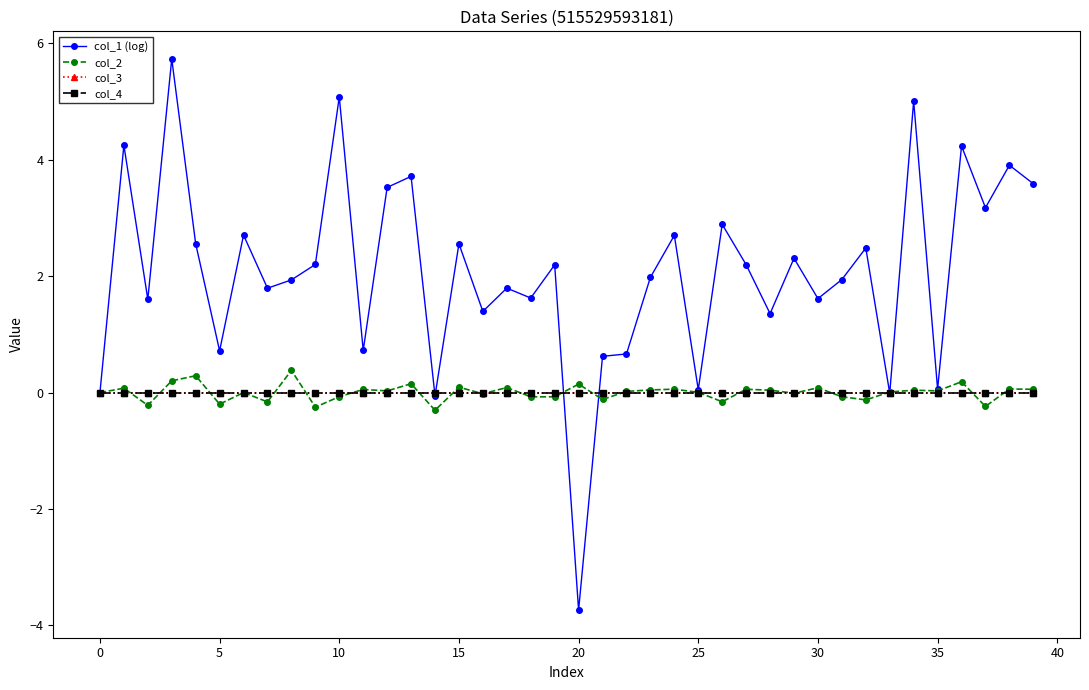

True or false: col_4 and col_3 cross at least once.

False